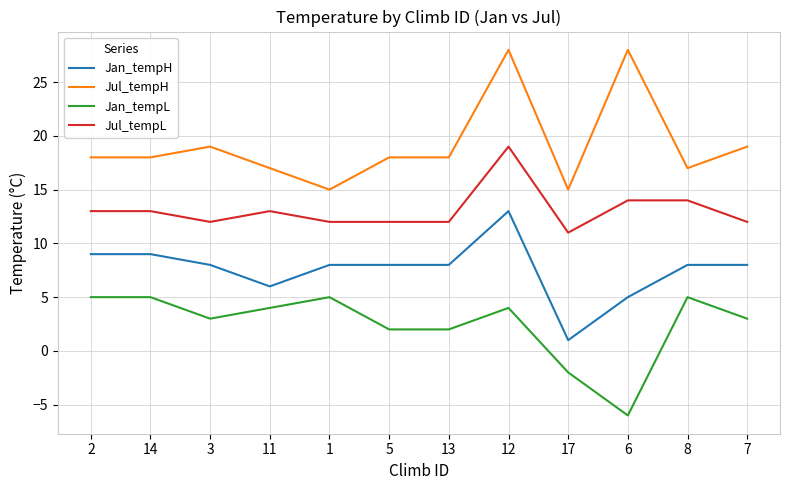

What is the sum of the Jan_tempL values at 11 and 17?

2